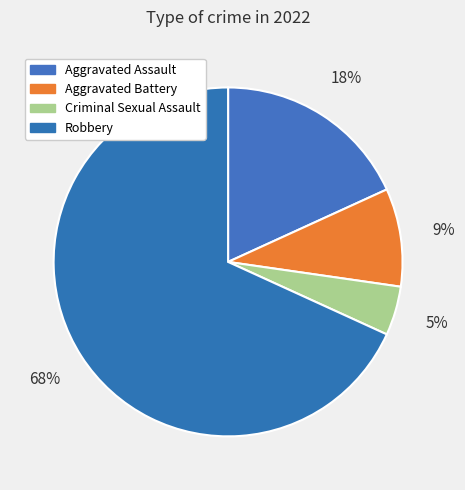

Between Aggravated Battery and Criminal Sexual Assault, which is larger?

Aggravated Battery